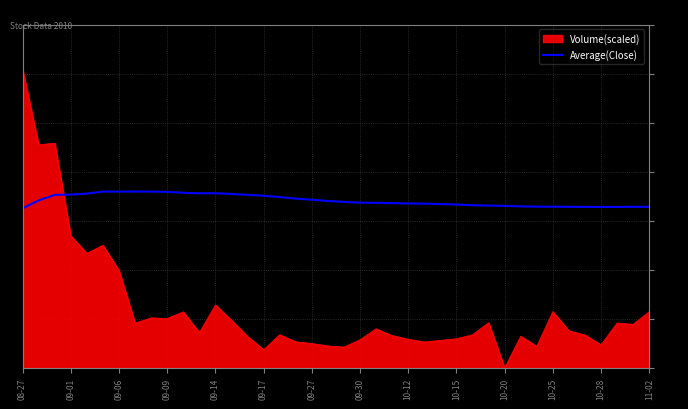

Which series has the widest spread of values?

Volume(scaled)